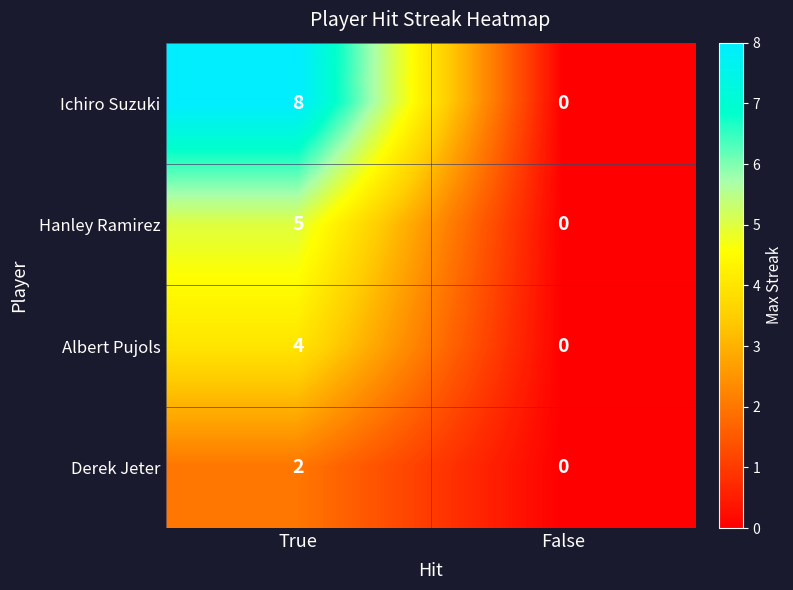

Rank the series by their average value, from lowest to highest.

Derek Jeter, Albert Pujols, Hanley Ramirez, Ichiro Suzuki